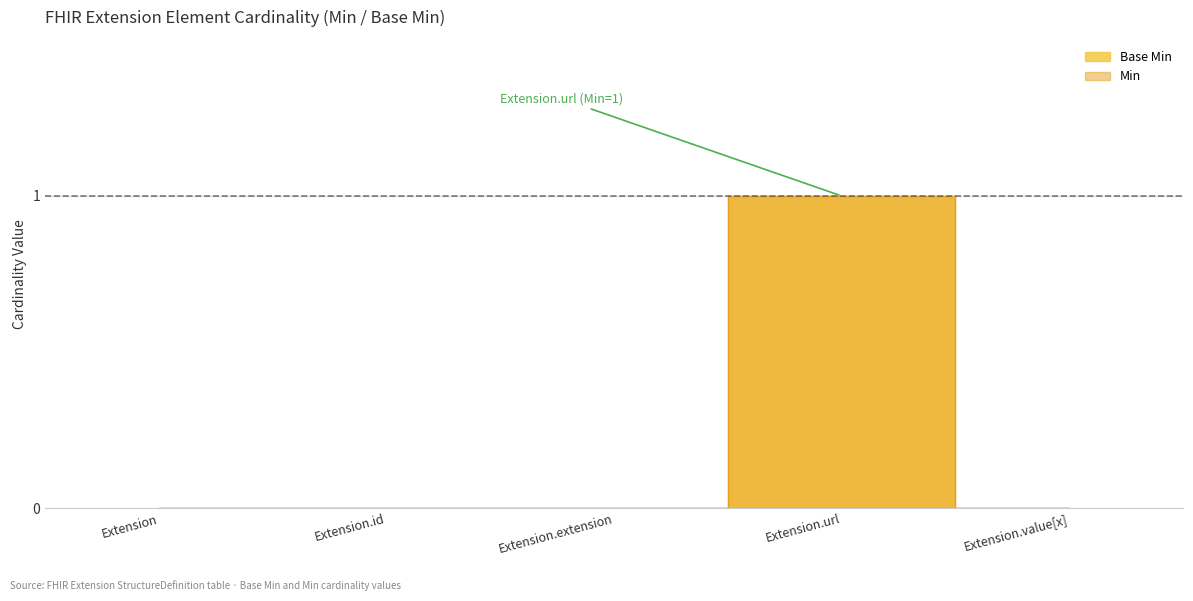

Reading left to right, extract all data points from this chart.

0	0	0	1	0